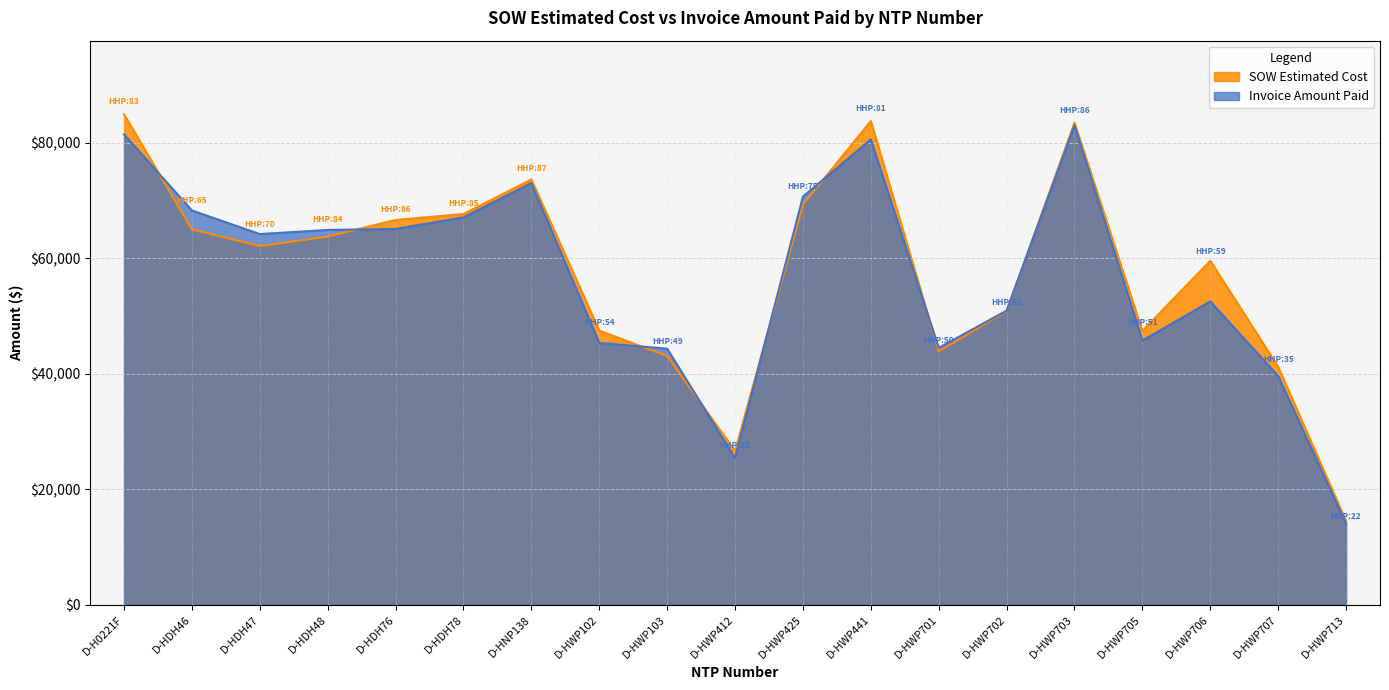

How many intersections are there between SOW Estimated Cost and Invoice Amount Paid?

8